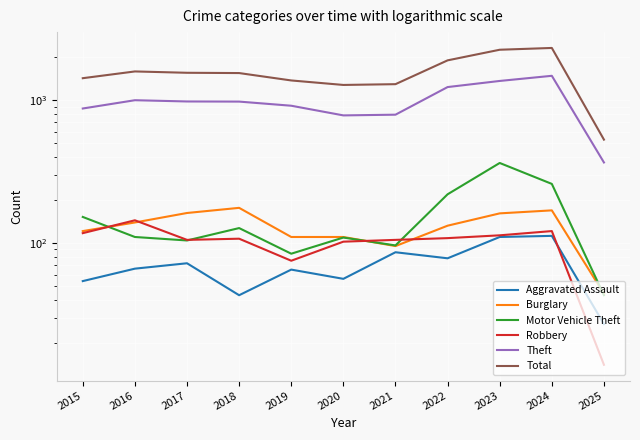

Where is the first local maximum for Robbery?

2016